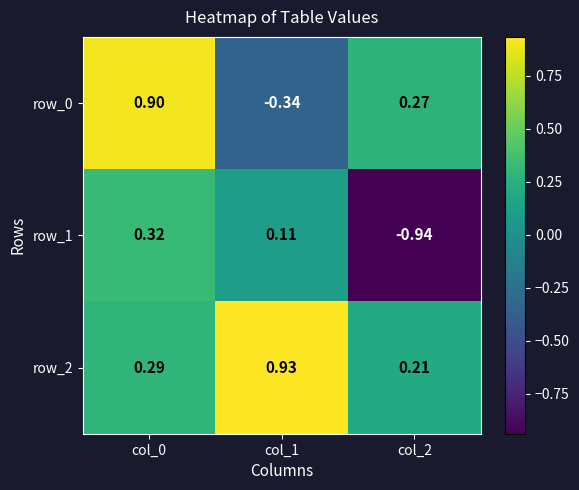

Is the value of row_0 at col_1 greater than the value of row_2 at col_1?

No